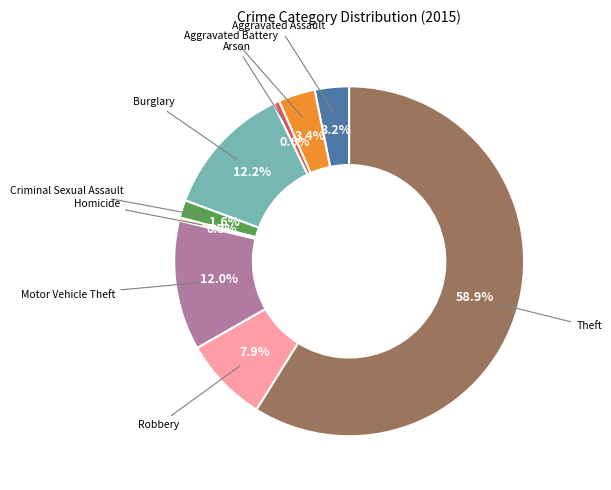

Is there a majority slice in this chart?

Yes